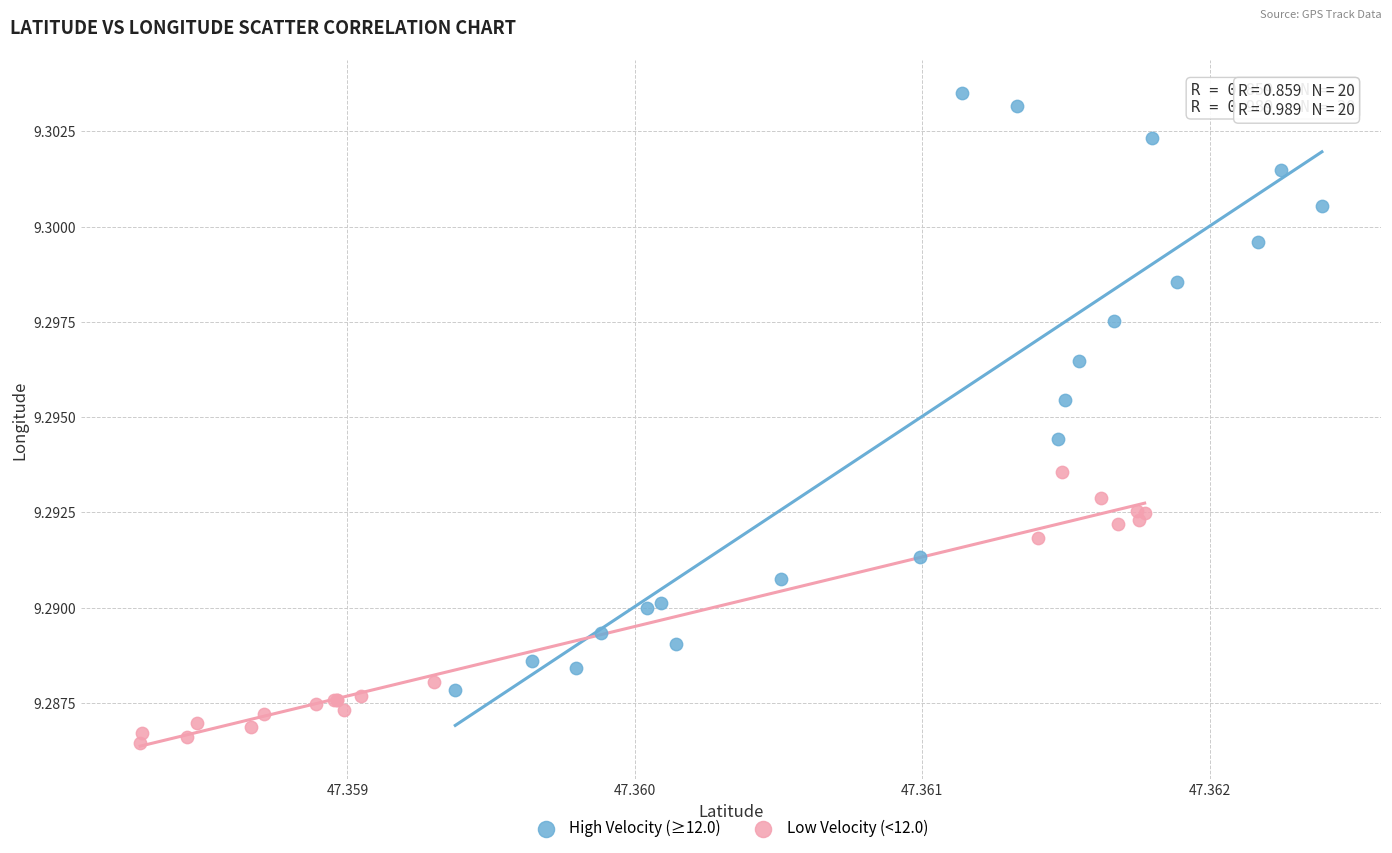

Which series has the widest spread of Y values?

High Velocity (≥12.0)